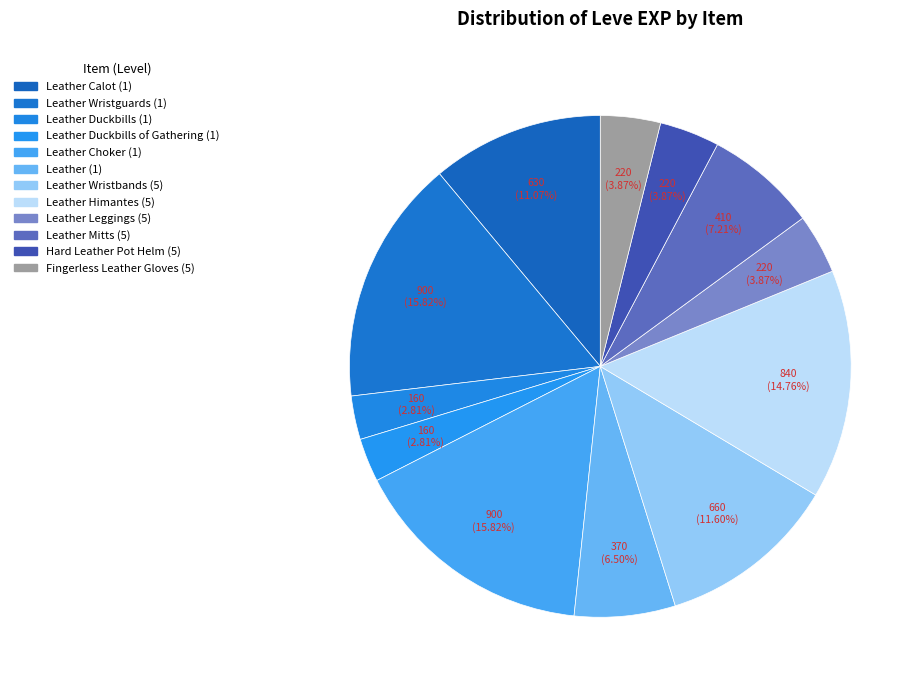

What is the change in value from Leather Calot (1) to Leather Mitts (5)?

-220